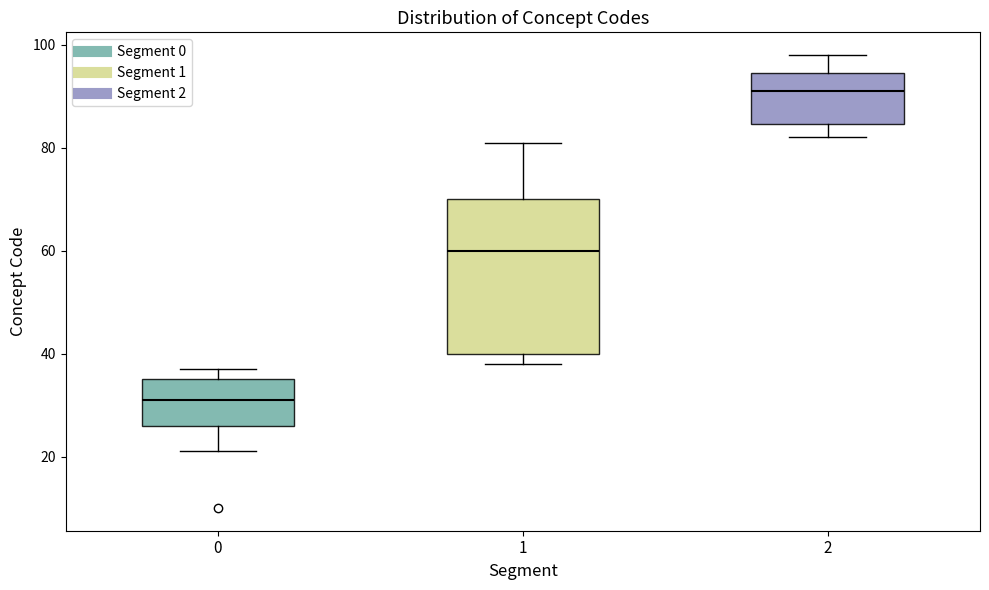

Which box's median line is the highest?

2